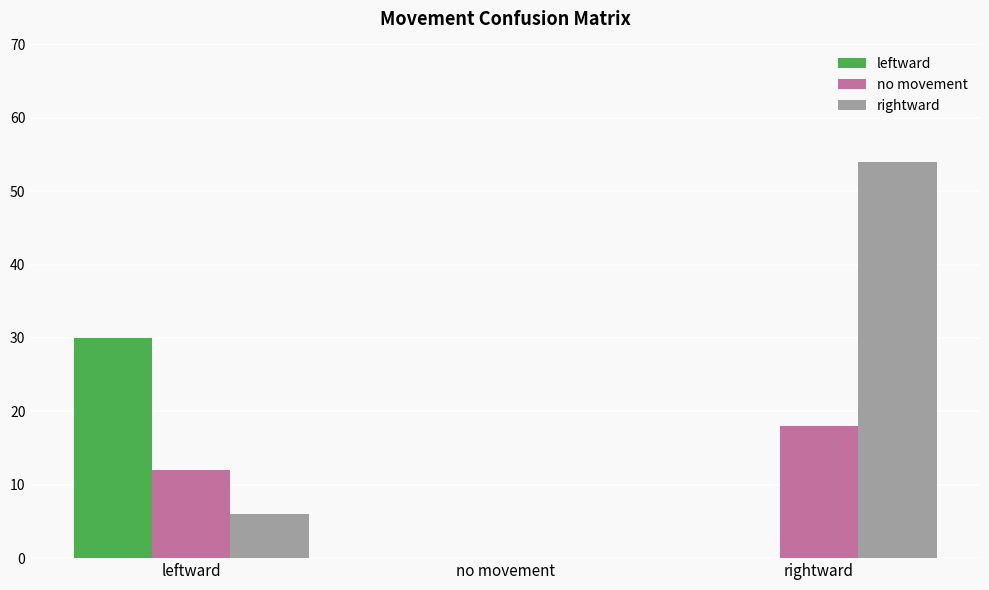

How many leftward values are between 0 and 30?

3